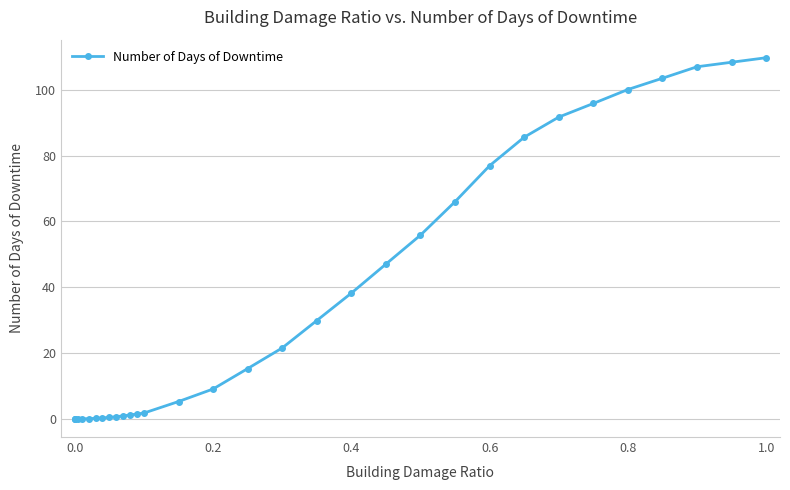

What is the difference between the maximum and minimum values?

109.7